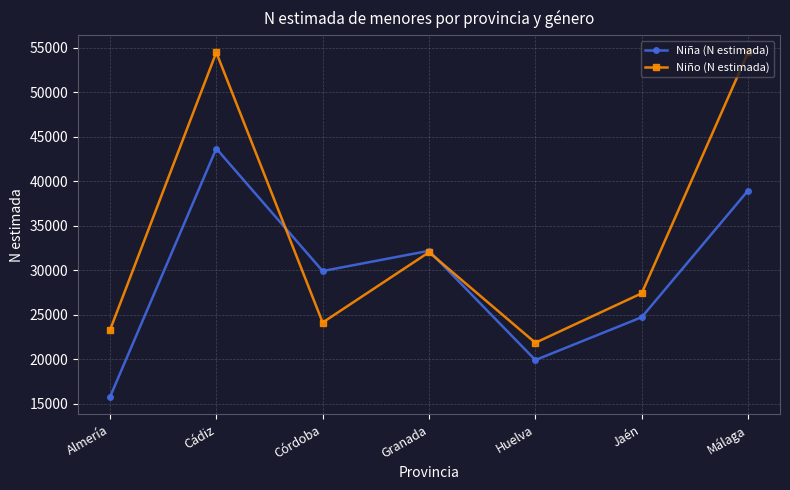

How many Niña (N estimada) values are between 19890 and 38963?

5